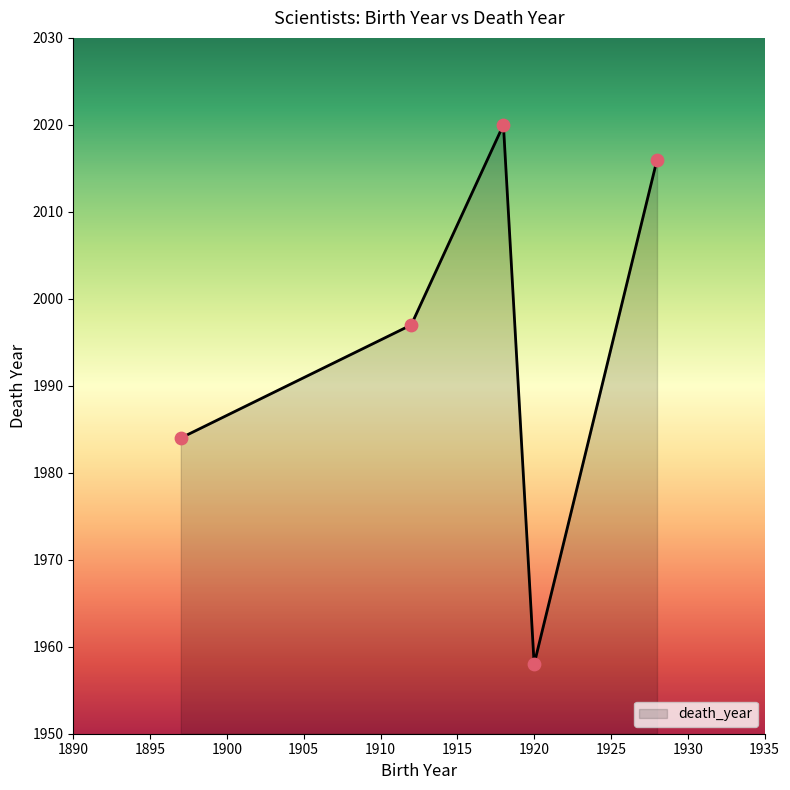

True or false: the data has more than 0 interior local peaks.

True